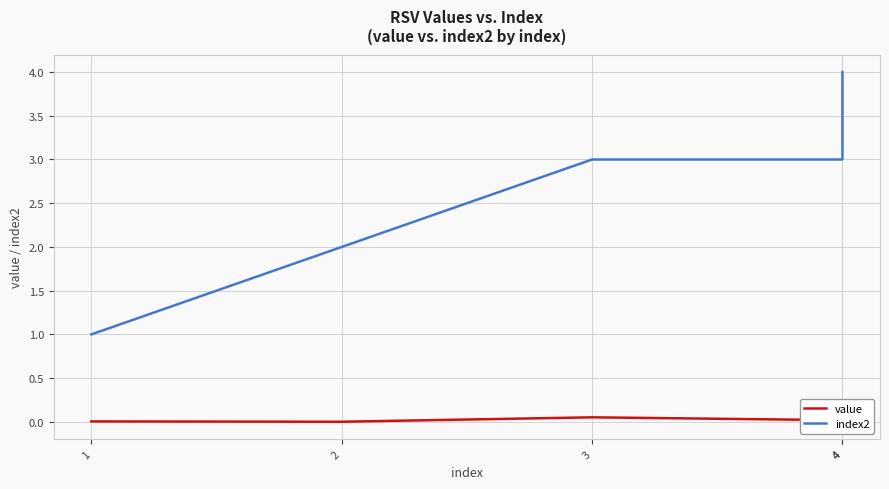

What is the total value across all series at 4?

3.0